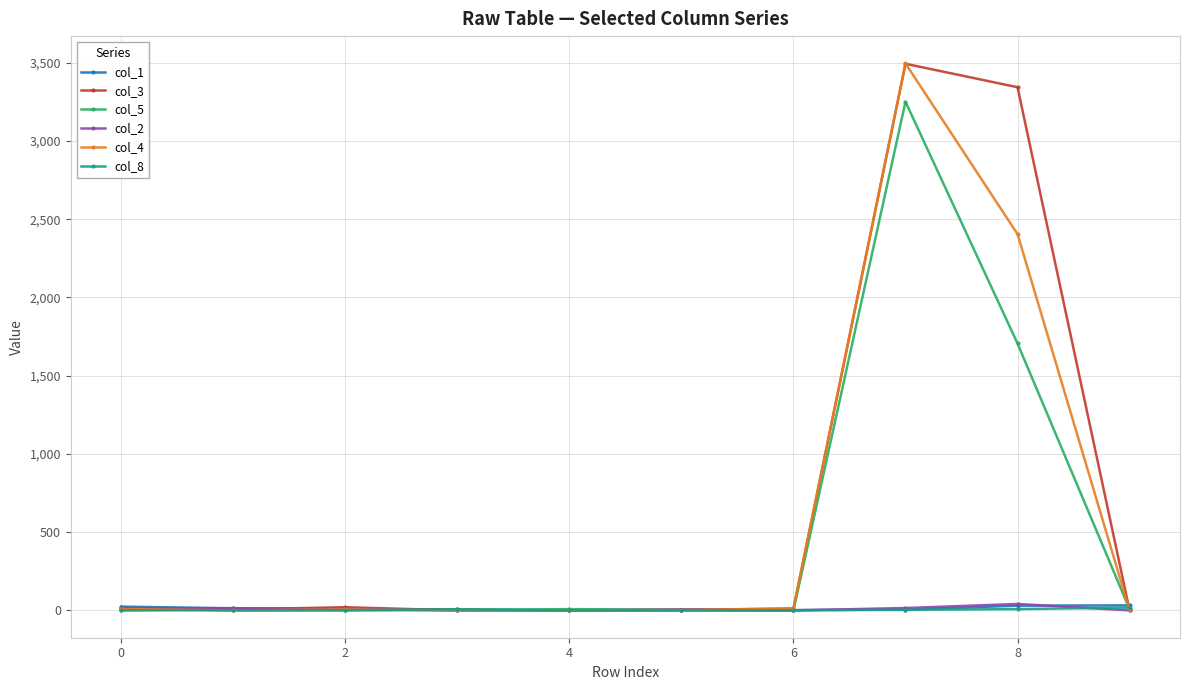

At how many categories does at least one series exceed 1818?

2